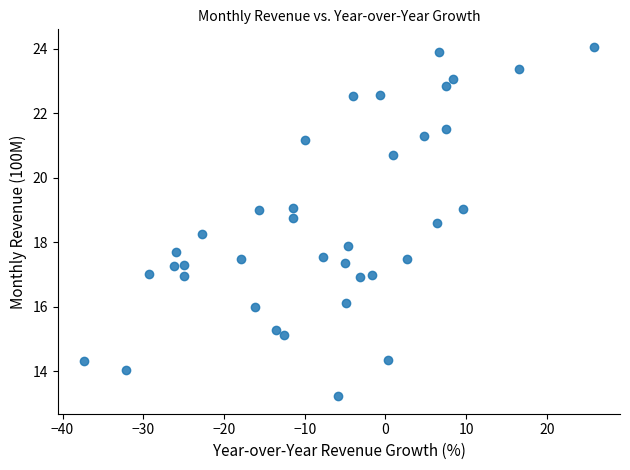

What is the range of X values (max minus min)?

63.3